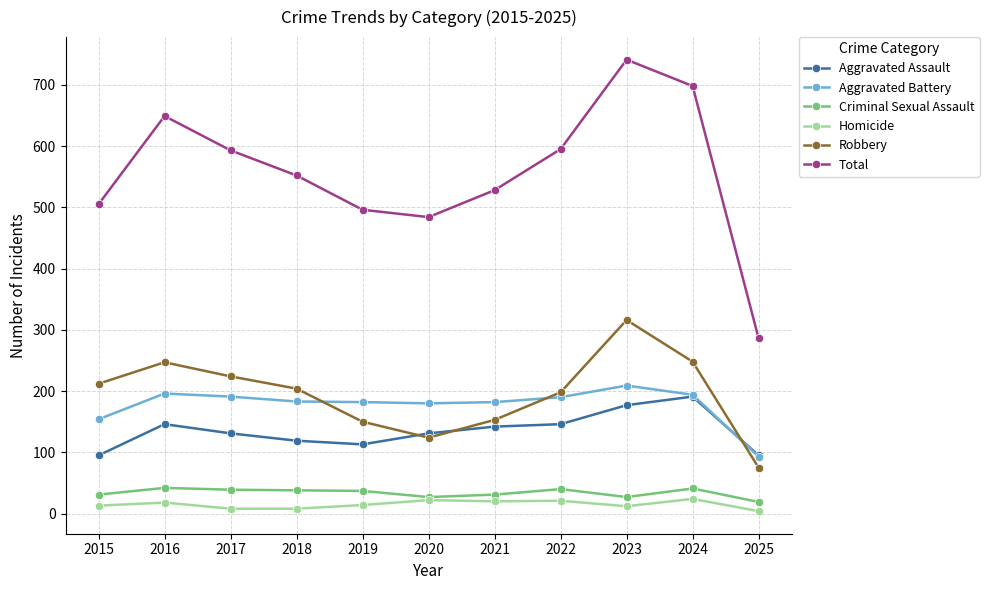

The value of Criminal Sexual Assault at 2019 is 37. True or false?

True